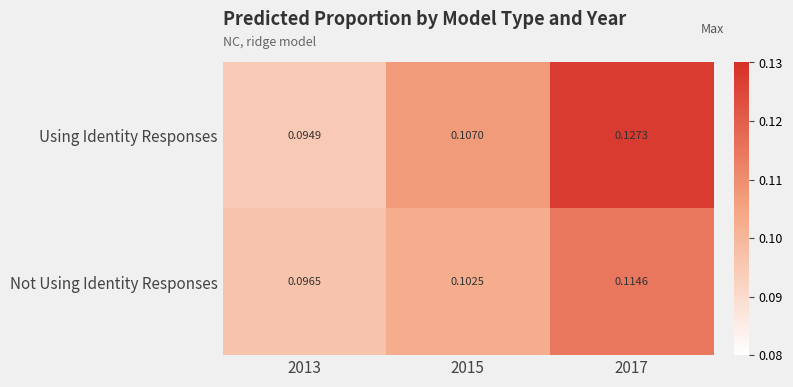

Between 2013 and 2015, which series saw the biggest shift?

Using Identity Responses